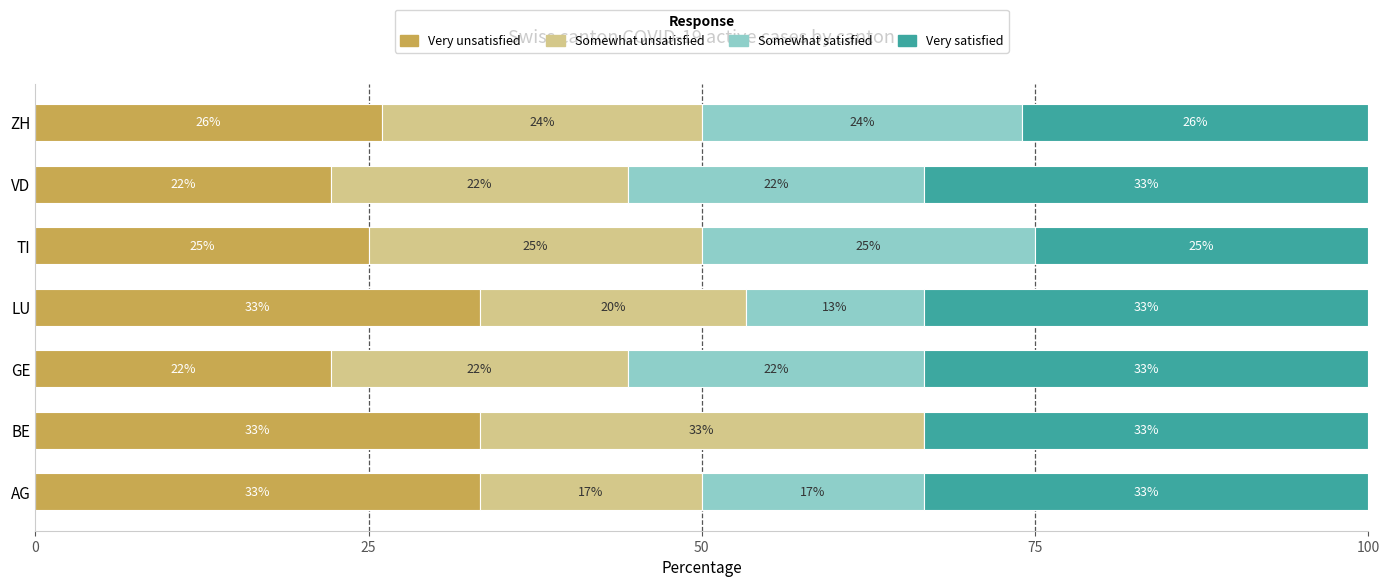

What is the difference between the second highest and minimum values in the Somewhat satisfied series?

24.0